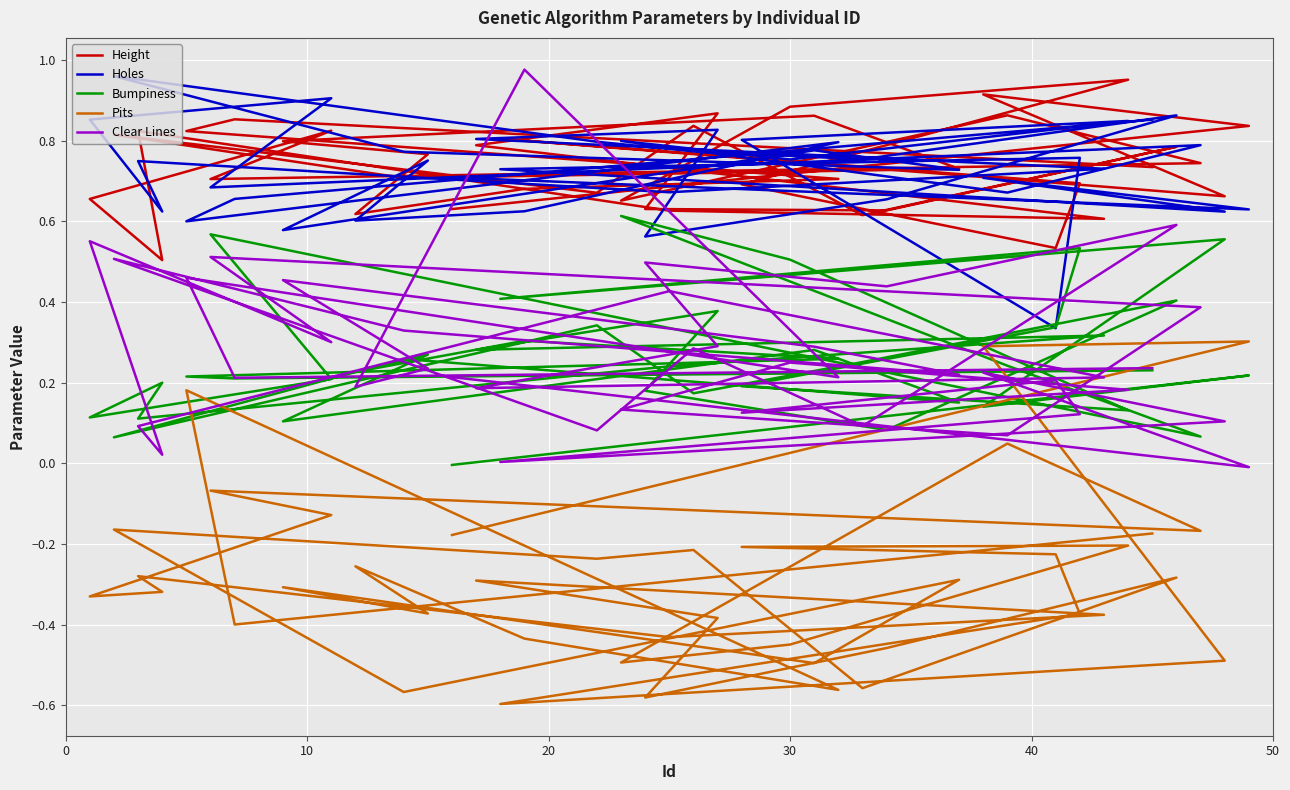

What is the average value of the Clear Lines series?

0.3